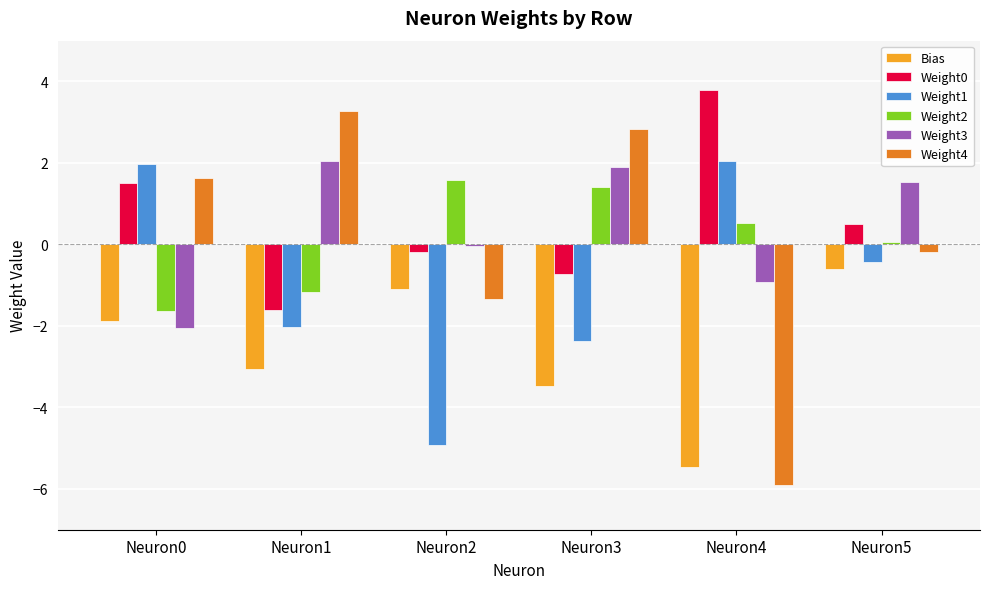

Which category has the highest value in the Weight0 series?

Neuron4